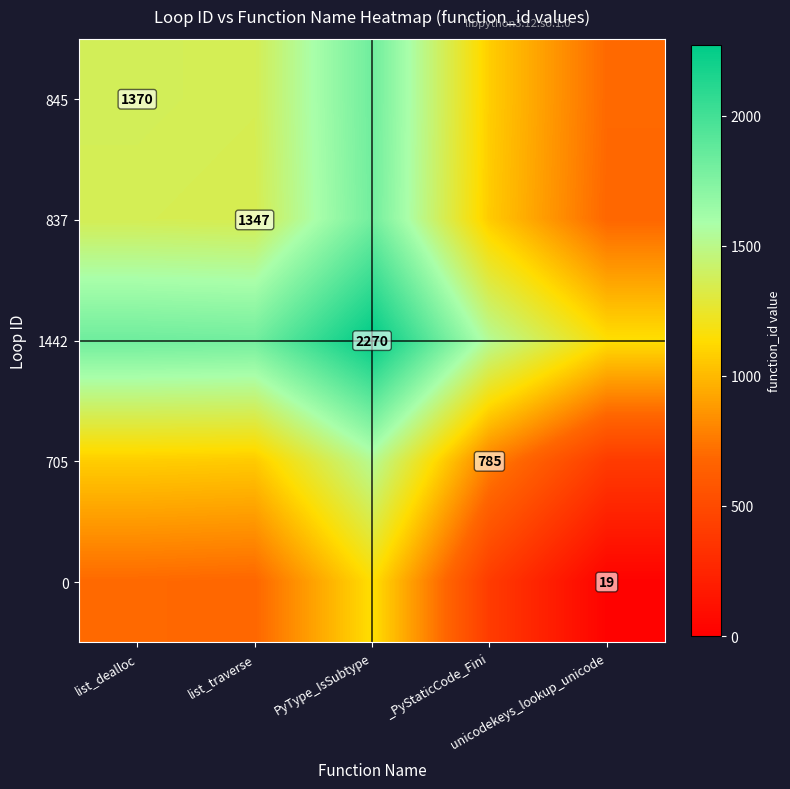

How many values in the 845 series are below 1358?

2